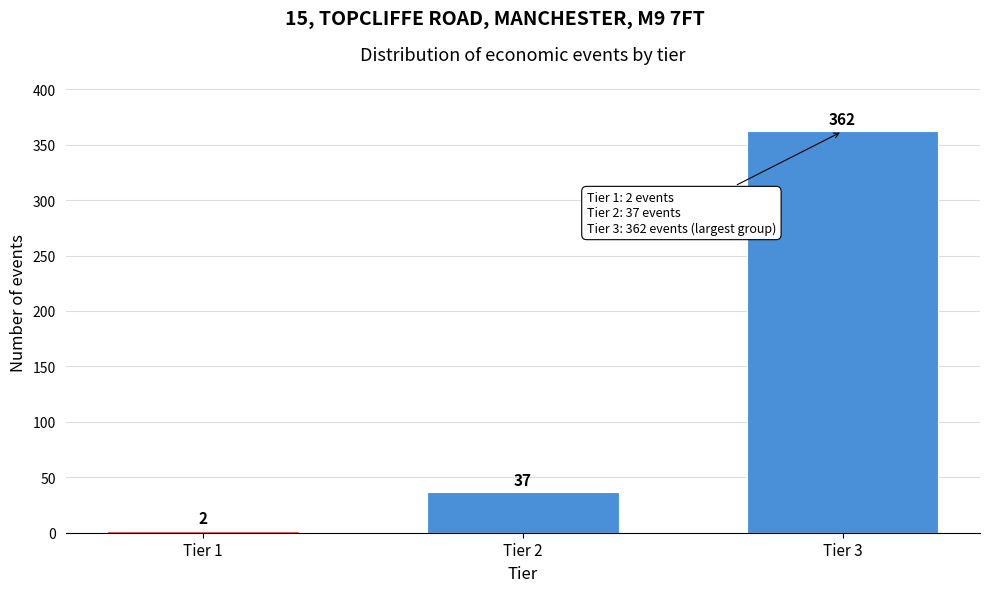

Reading left to right, transcribe all the data shown in this chart.

Tier 1=2	Tier 2=37	Tier 3=362